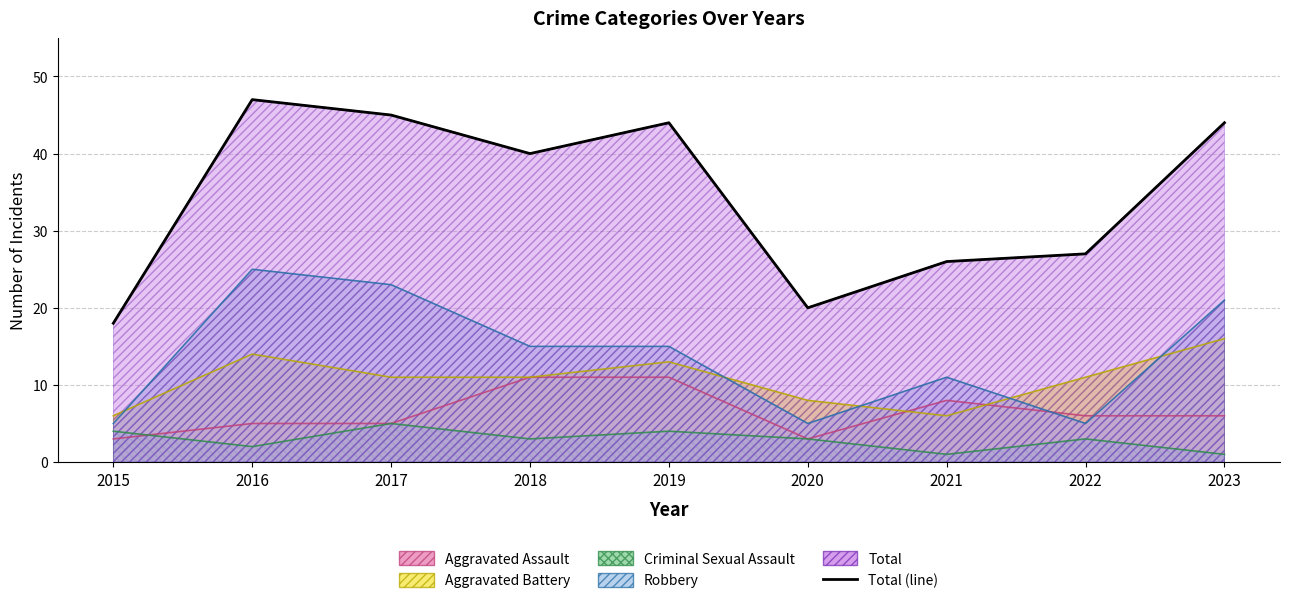

What is the difference between the maximum and minimum values in the Aggravated Battery series?

10